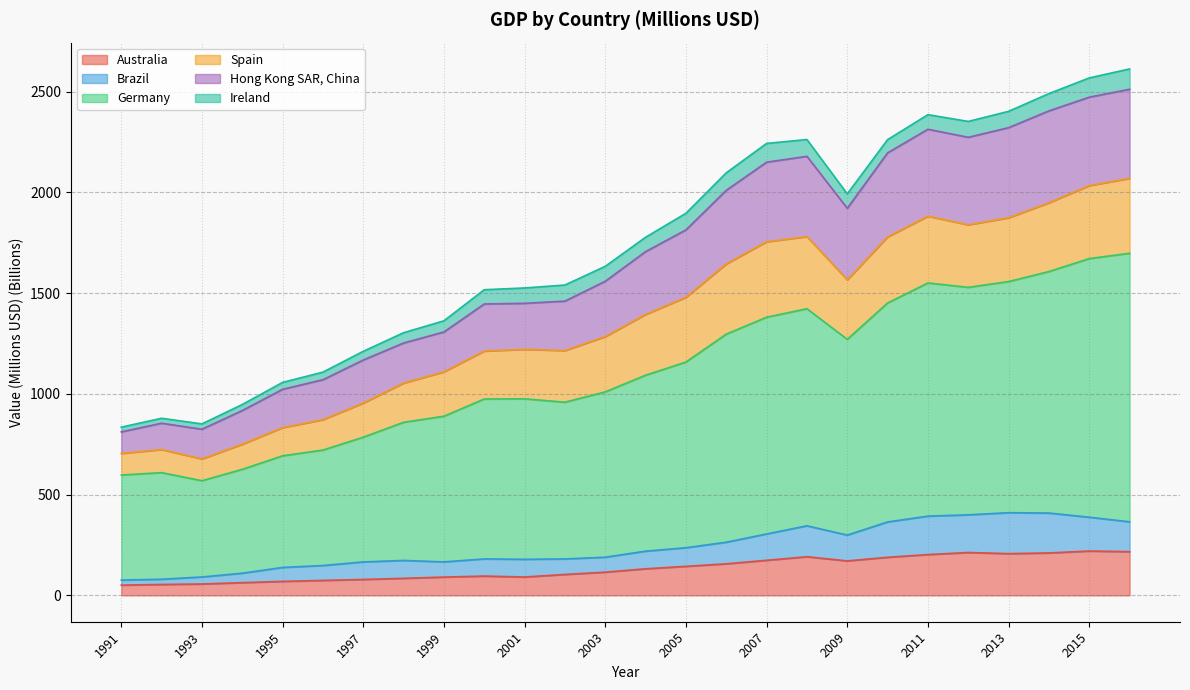

What is the value of the Hong Kong SAR, China point at the 13th from the left?

1558.9